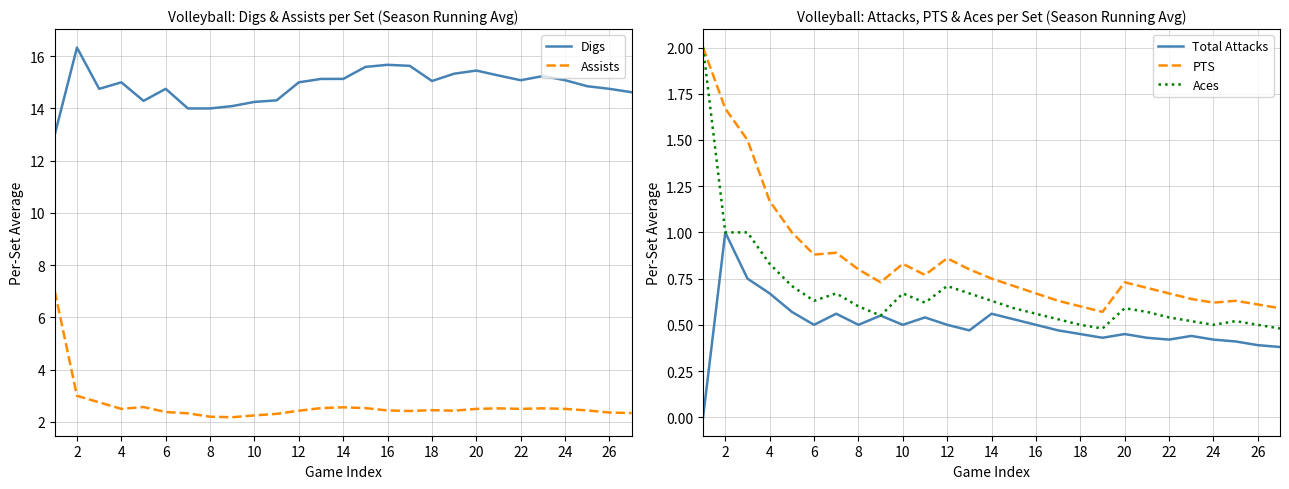

What is the value of the Aces point at the 18th from the left?

0.5